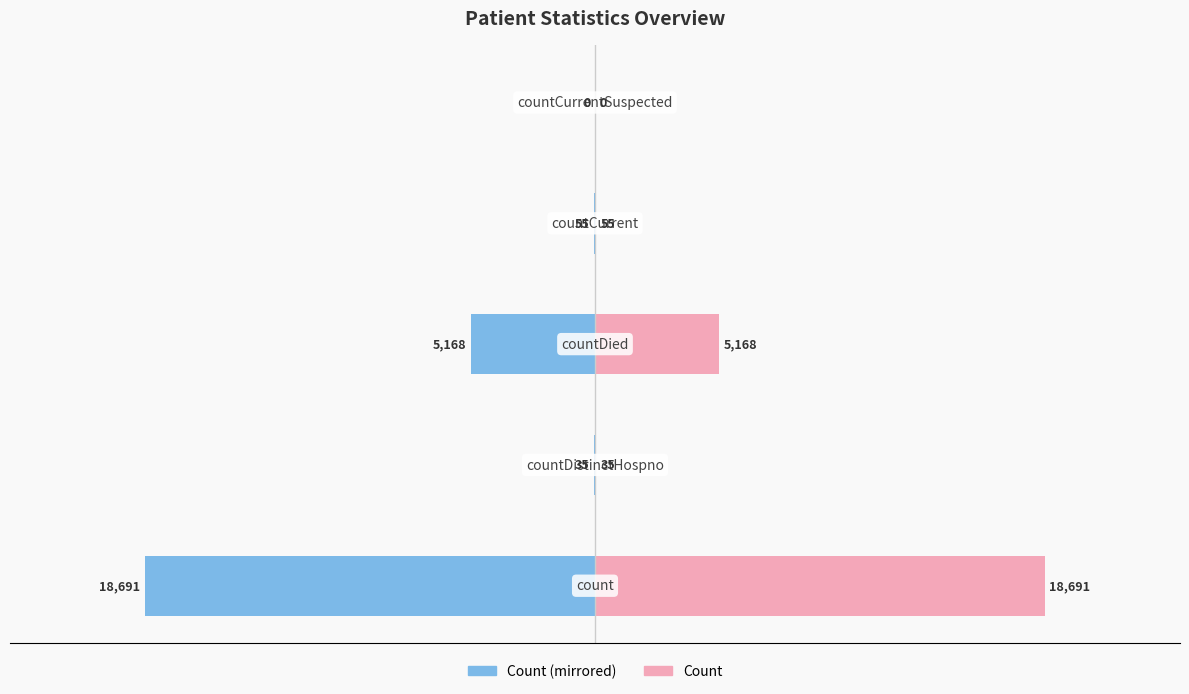

The Count (right) series shows 10090 at 10000. True or false?

False